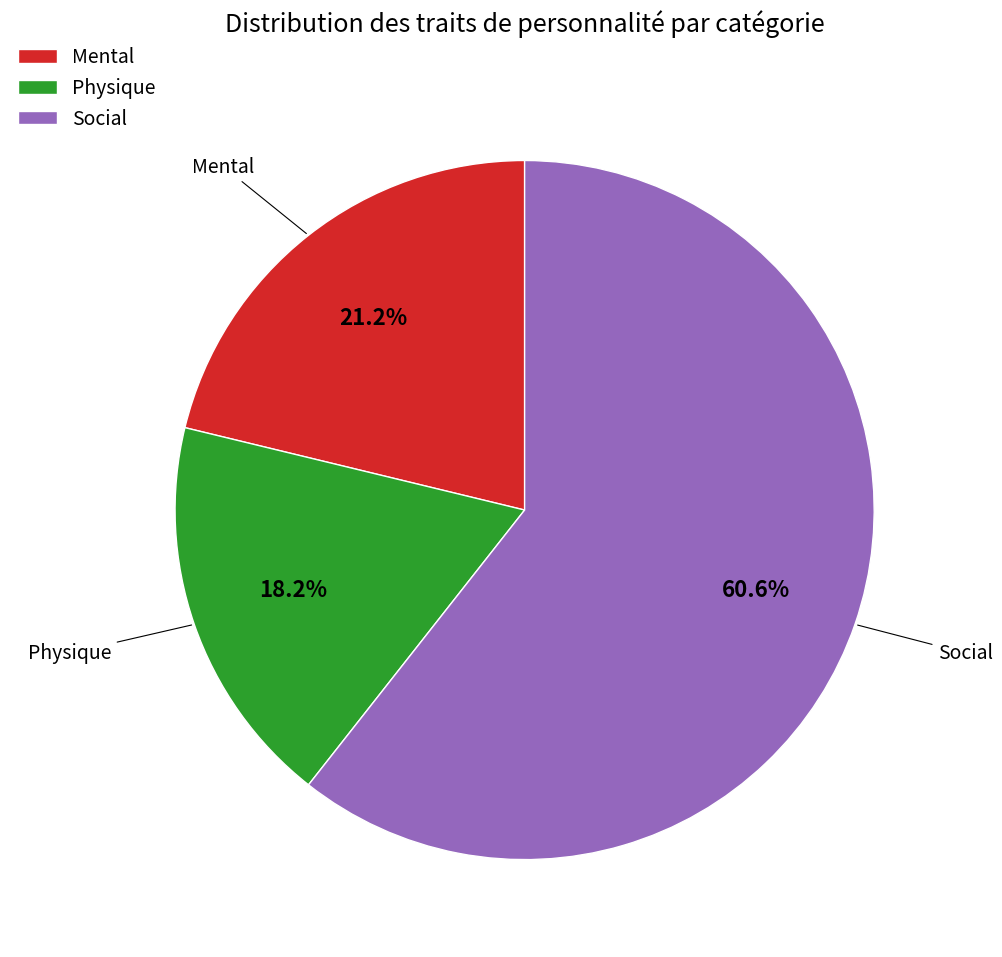

What is the largest slice in the pie chart?

Social